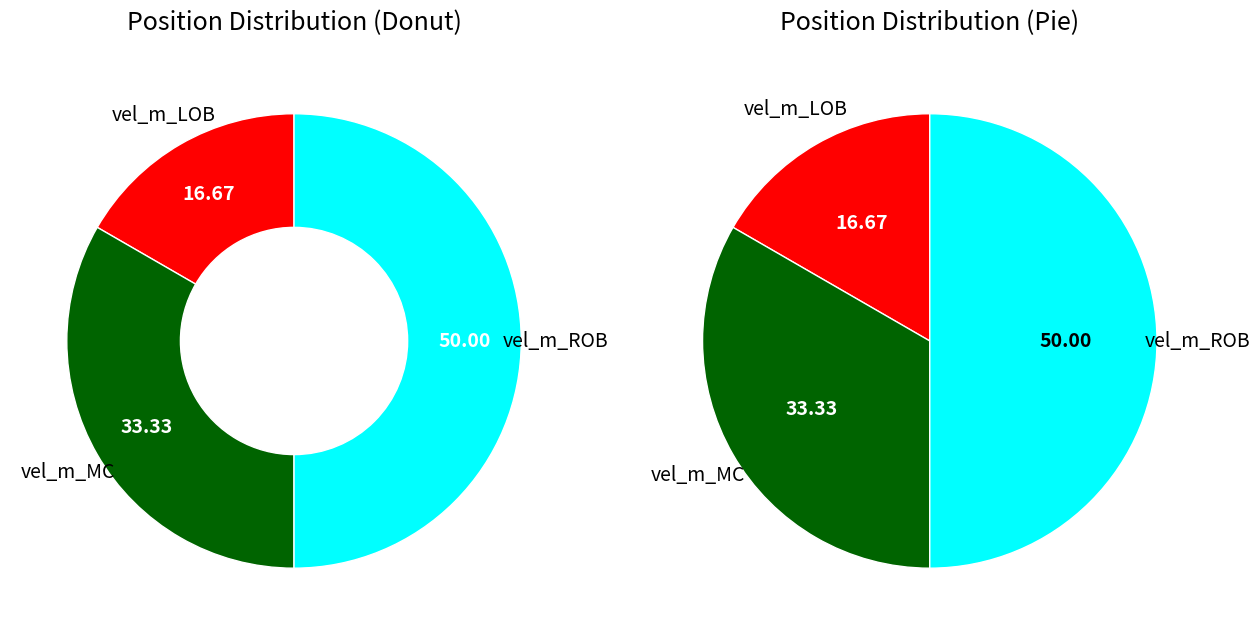

What portion of the pie excludes vel_m_ROB?

50.0%